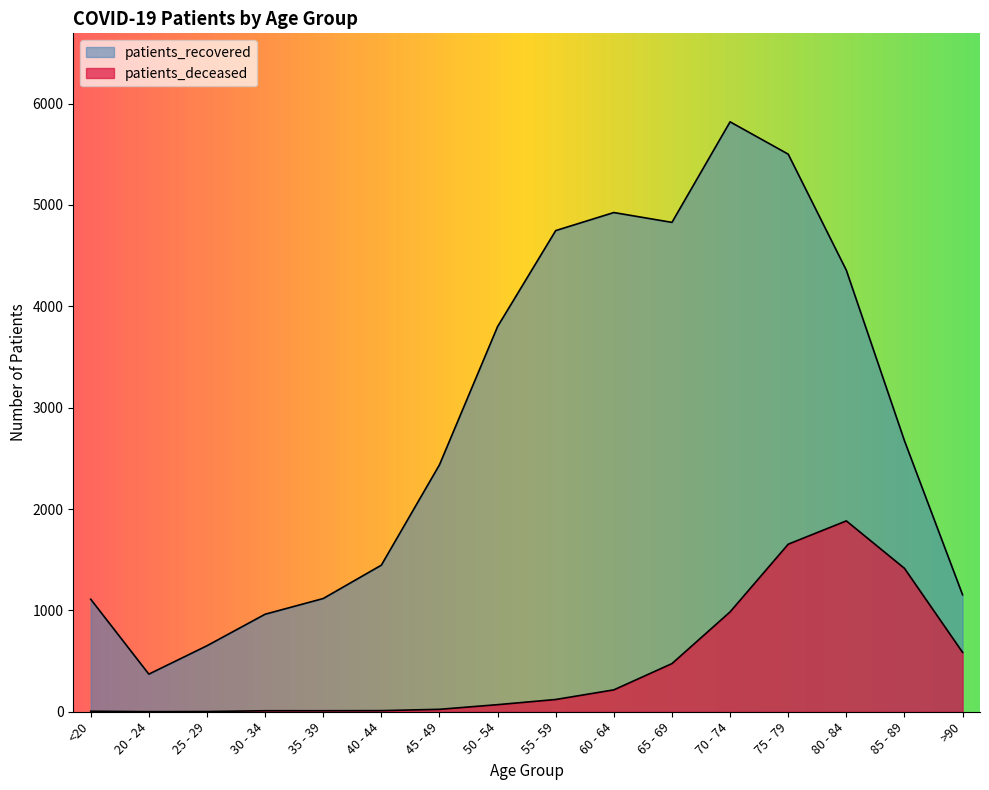

At 35 - 39, list the series in order from smallest to largest.

patients_deceased, patients_recovered